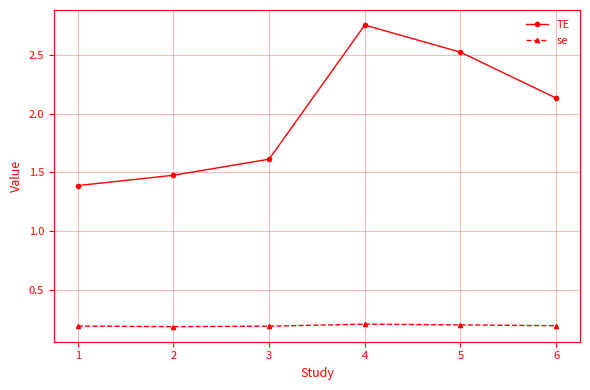

Is it true that TE equals 3.5 at 5?

False